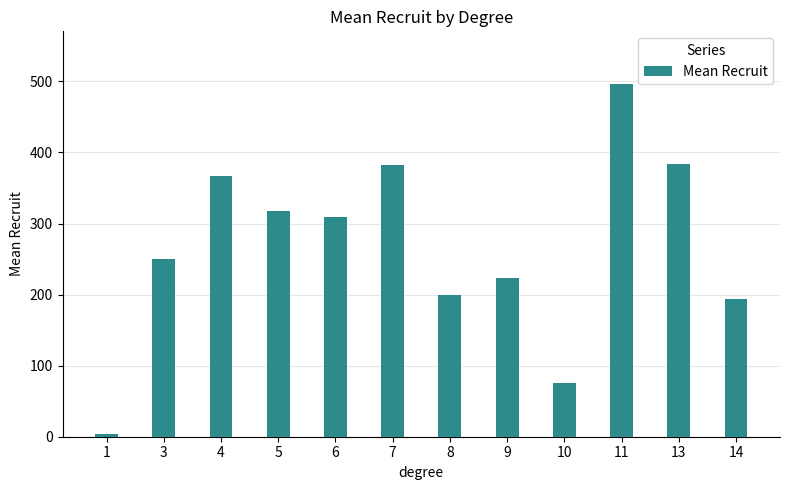

What is the ratio of the value at 11 to the value at 4?

1.4